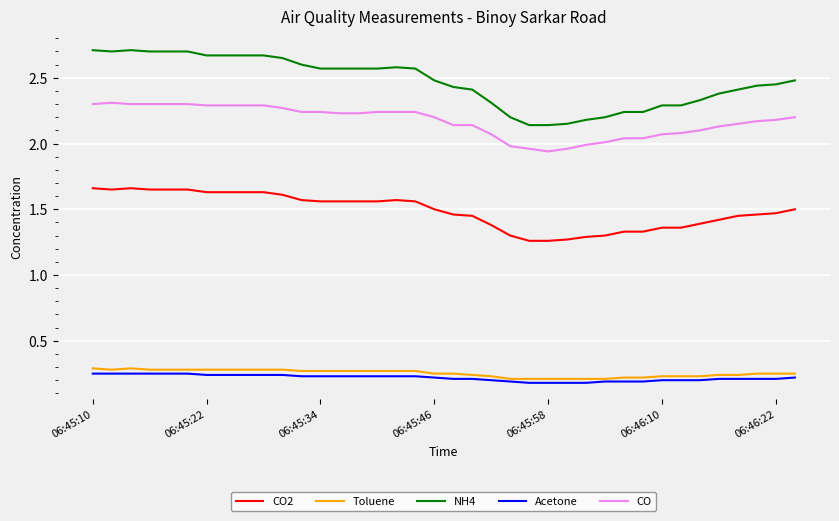

Which series has the largest range (max minus min)?

NH4